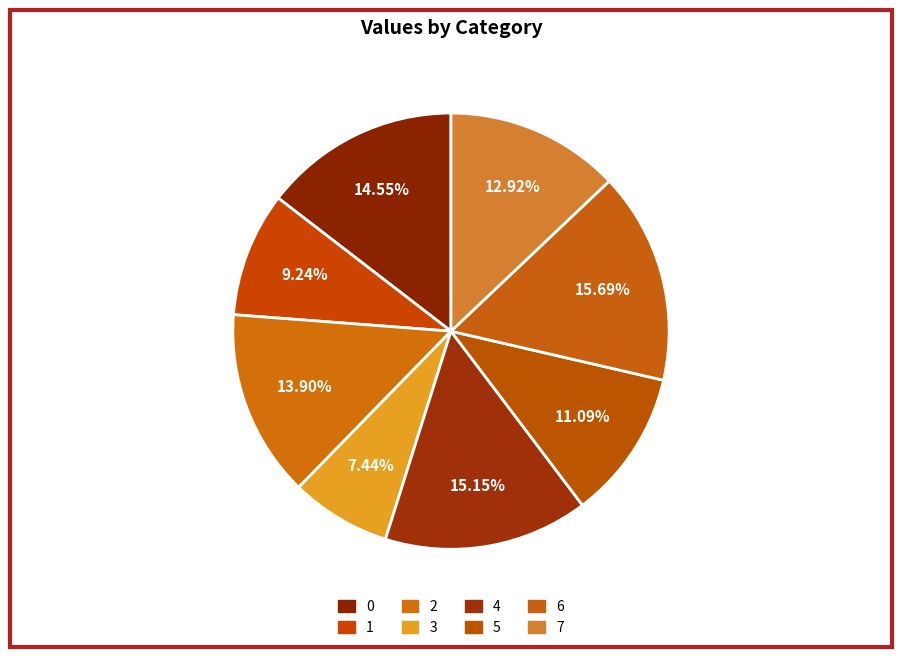

What is the total percentage of 3 and 4?

22.6%